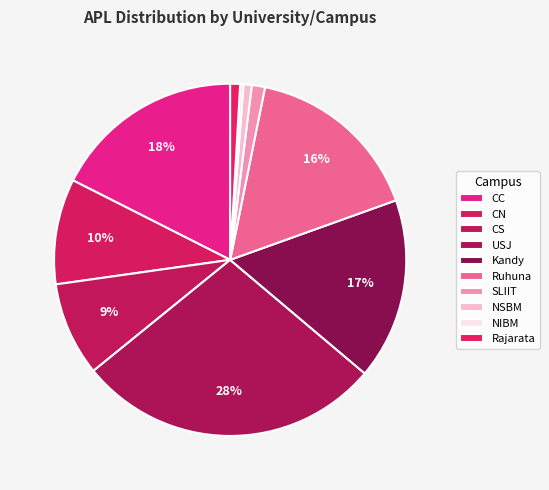

Which has a higher value, CC or CS?

CC